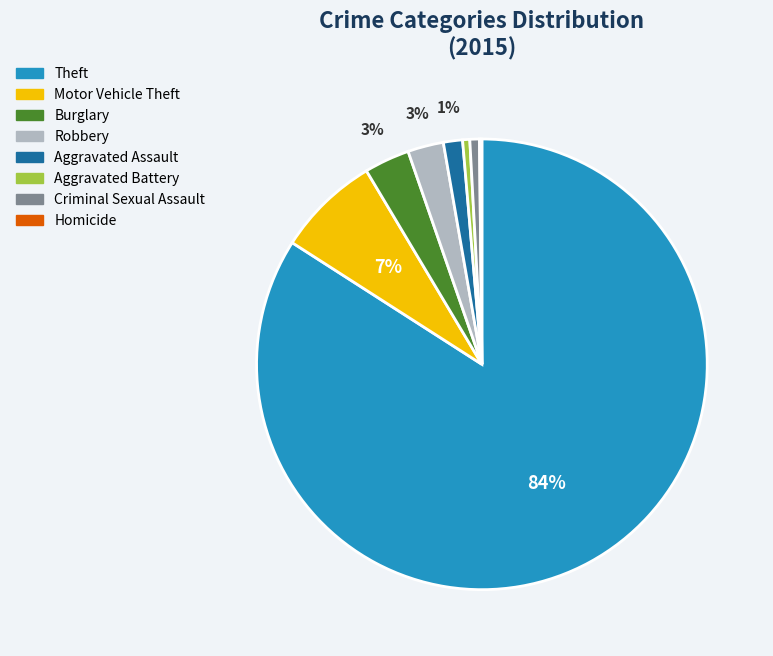

Does any single category account for the majority?

Yes